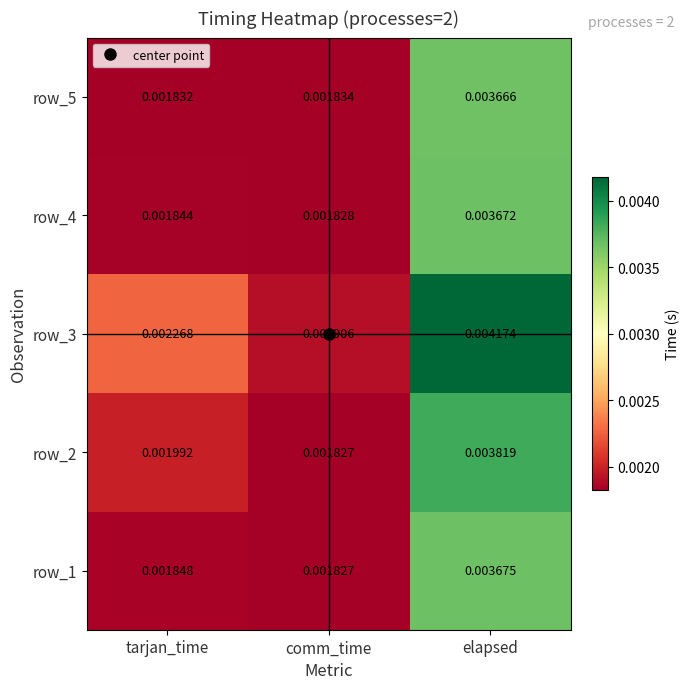

At which label is row_1 closest to 0?

comm_time